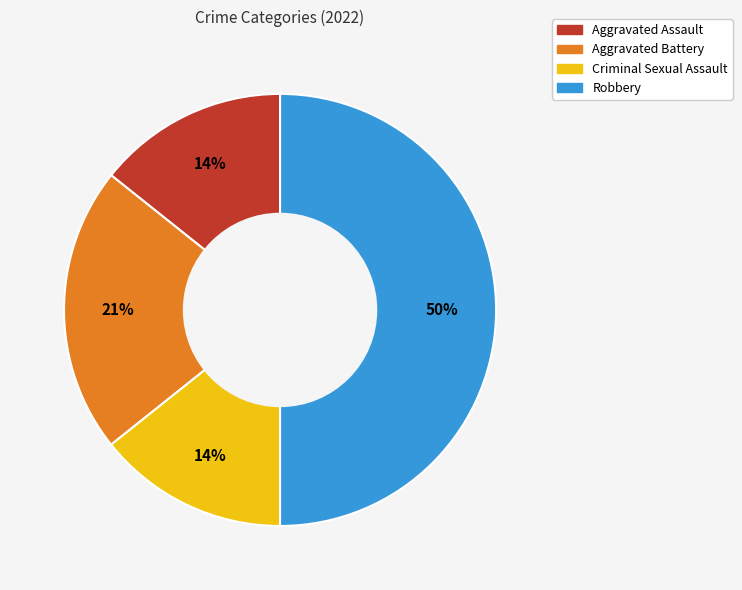

Which slice is the largest?

Robbery